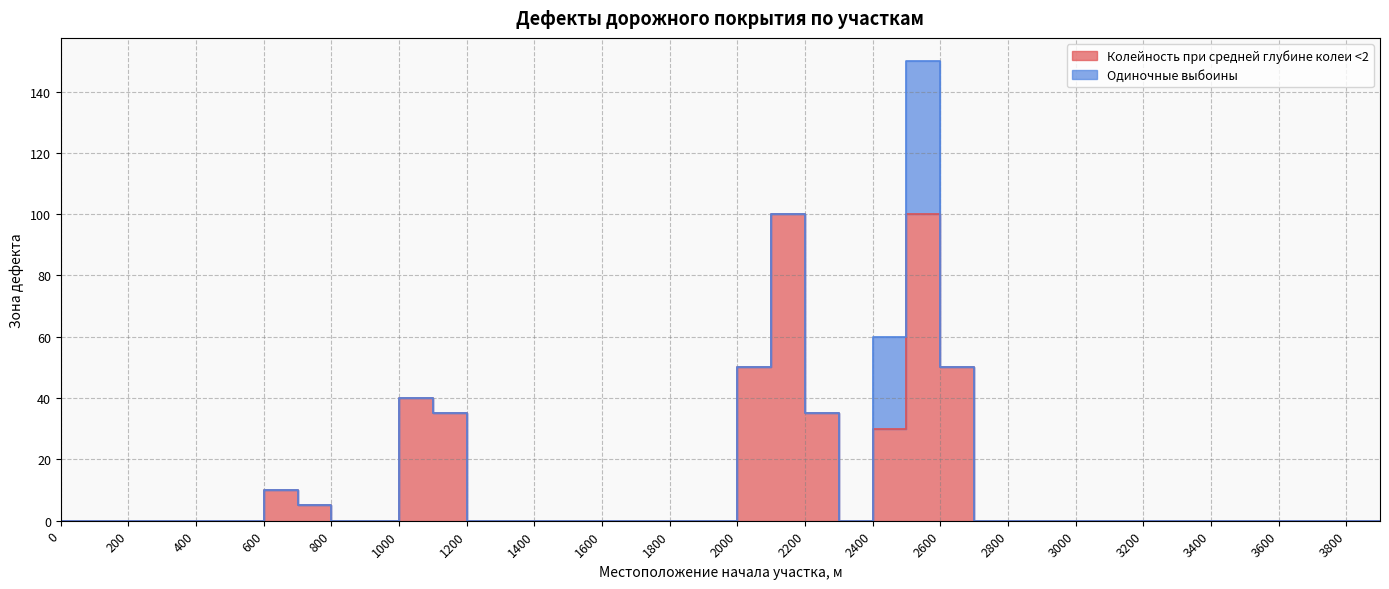

How many interior local peaks (higher than both neighbors) does the data have?

4